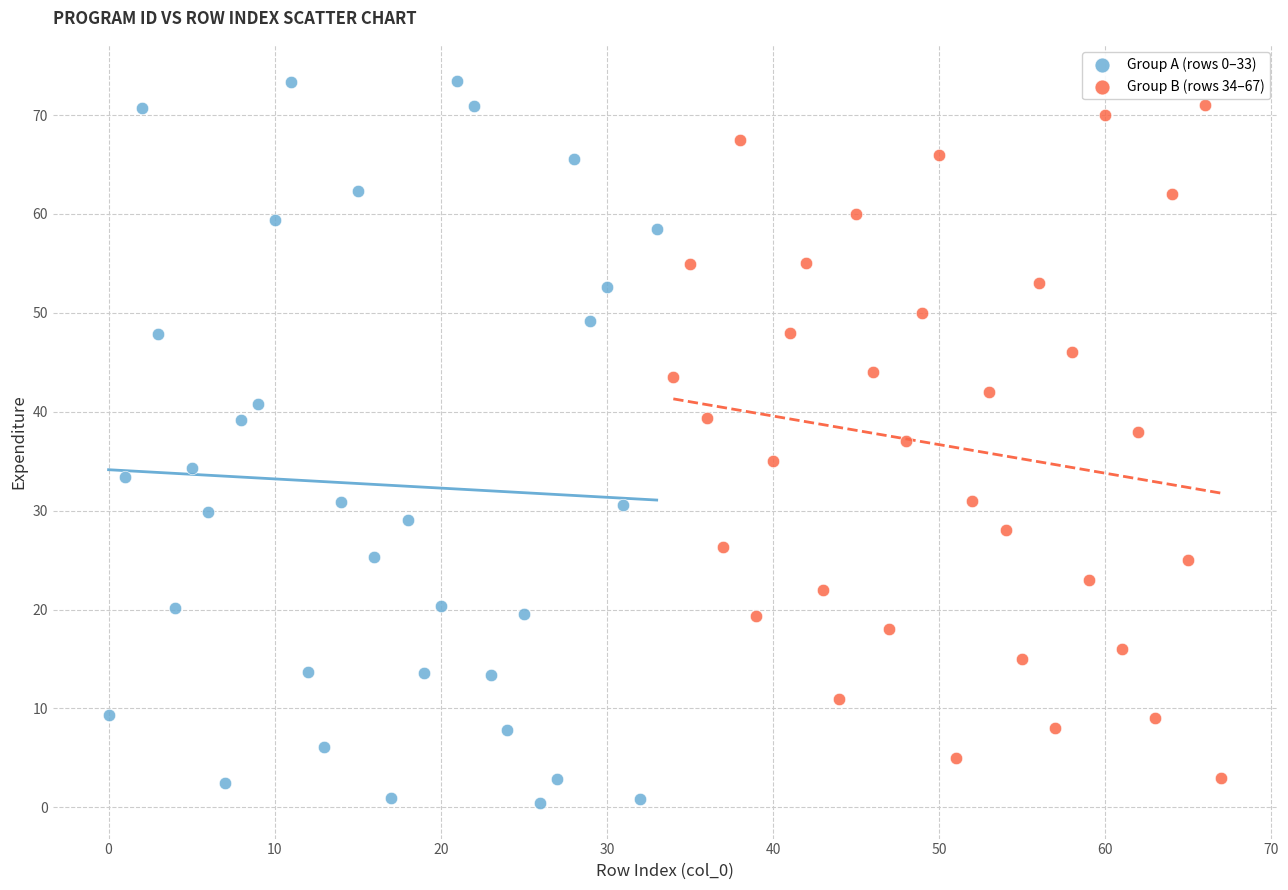

Which series has the largest Y range (max minus min)?

Group A (rows 0–33)